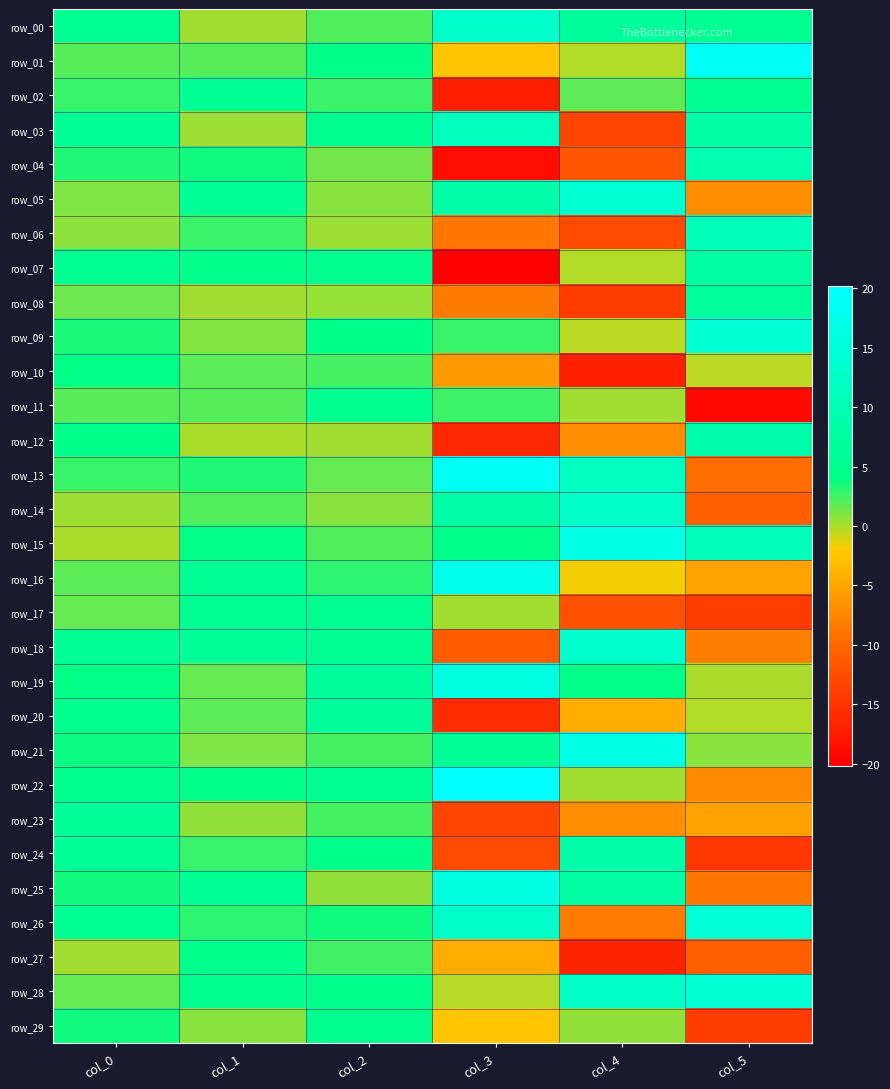

Which category has the lowest value in the row_27 series?

col_4